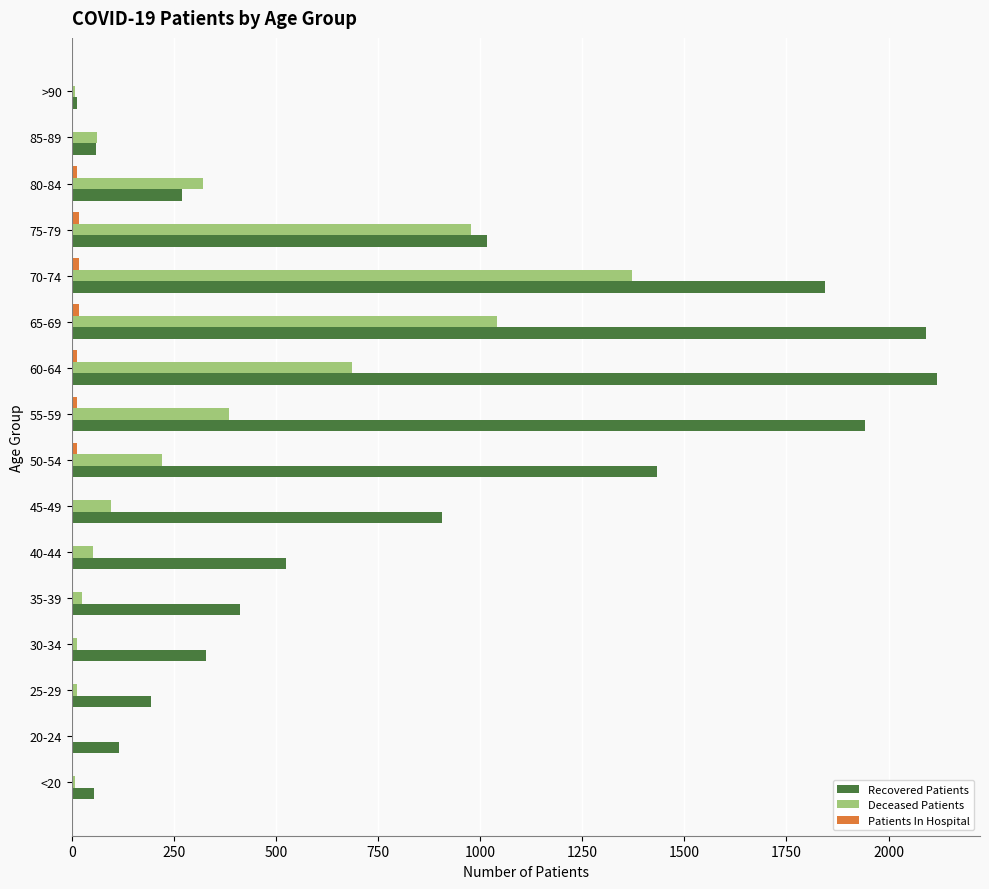

What is the sum of all Deceased Patients values?

5289